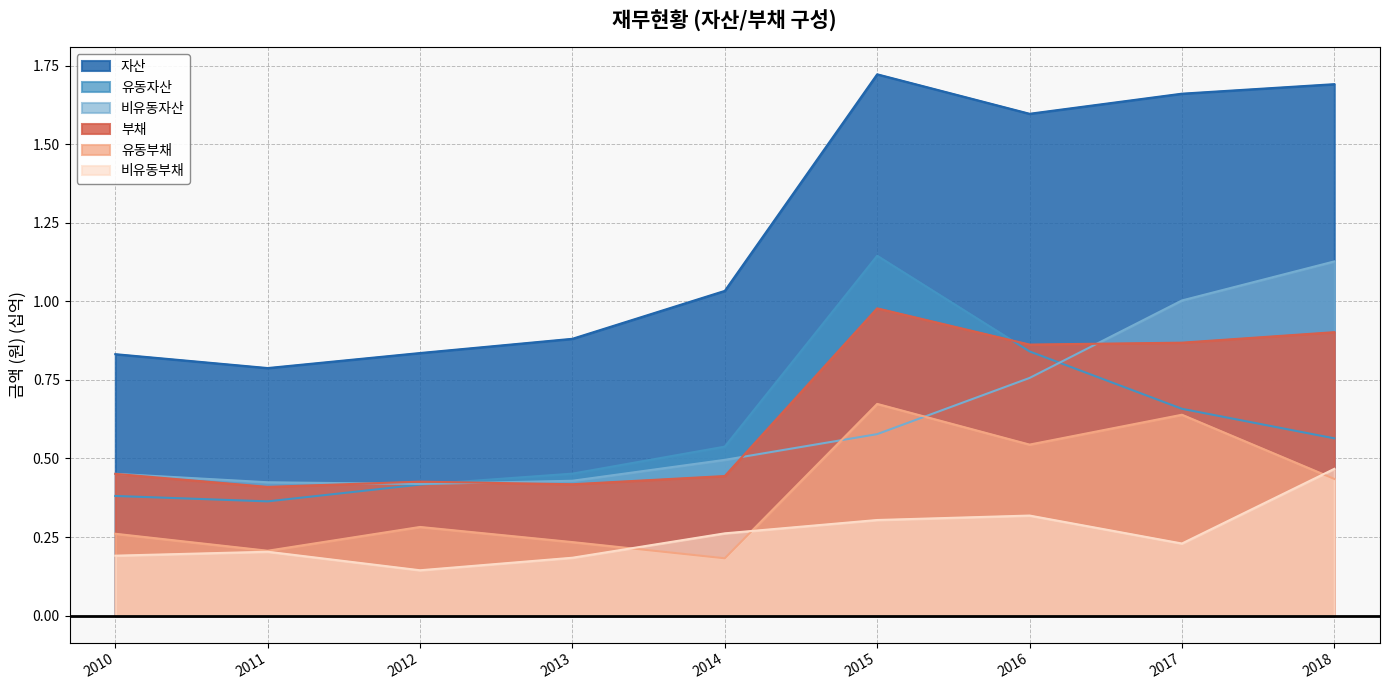

True or false: 부채 has more than 2 interior local peaks.

False